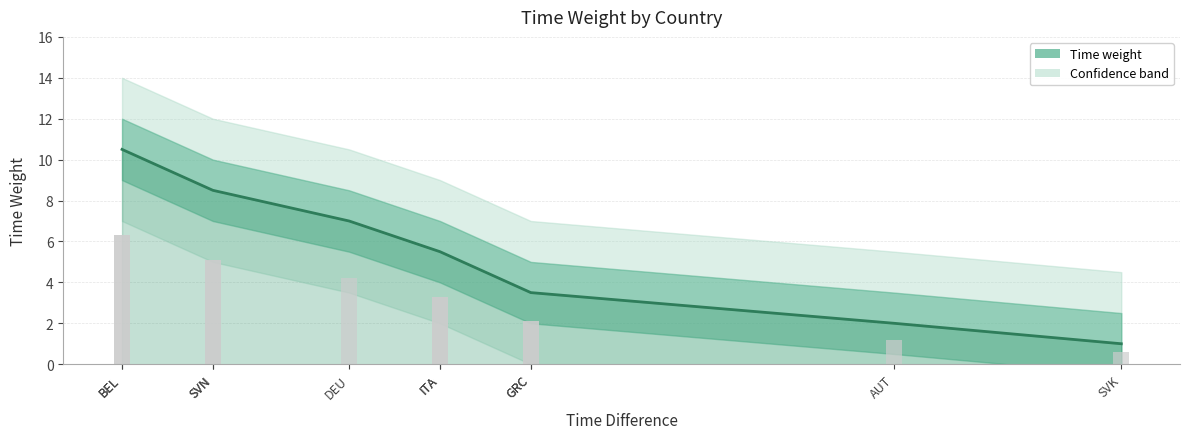

The value at GRC is 5.9. True or false?

False